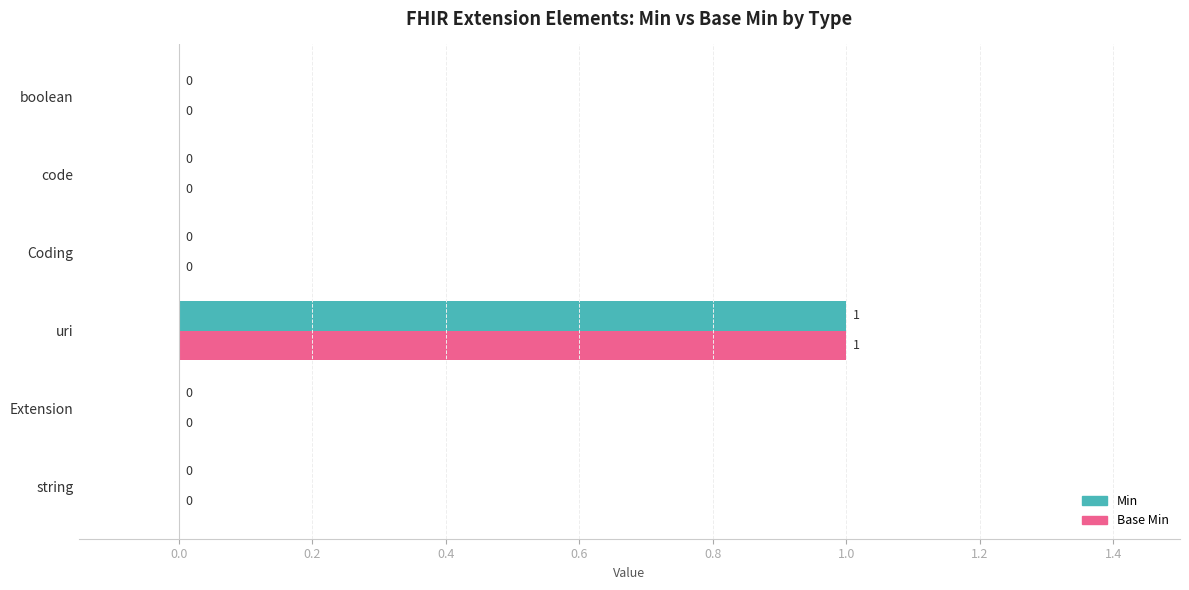

At which category is the sum across all series the highest?

uri